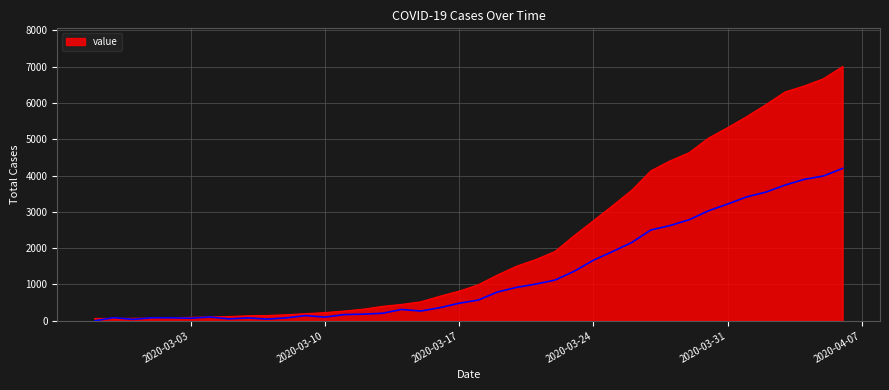

True or false: there are more than 1 points higher than both neighbors.

False